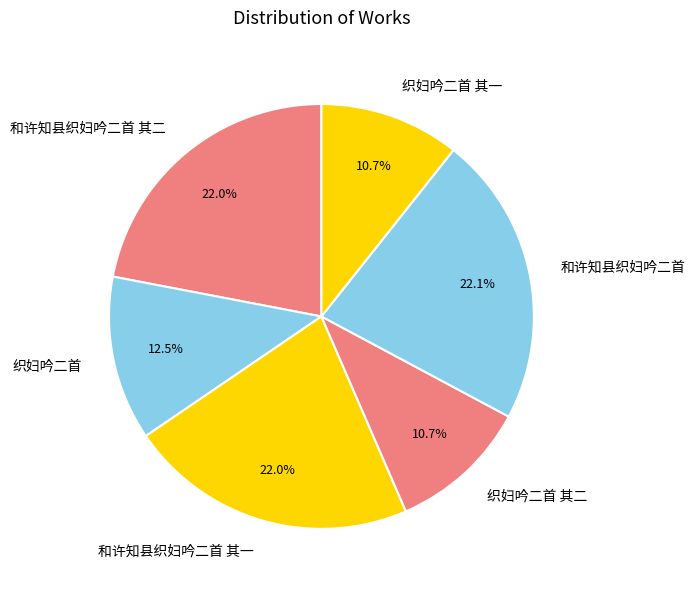

Is there a majority slice in this chart?

No